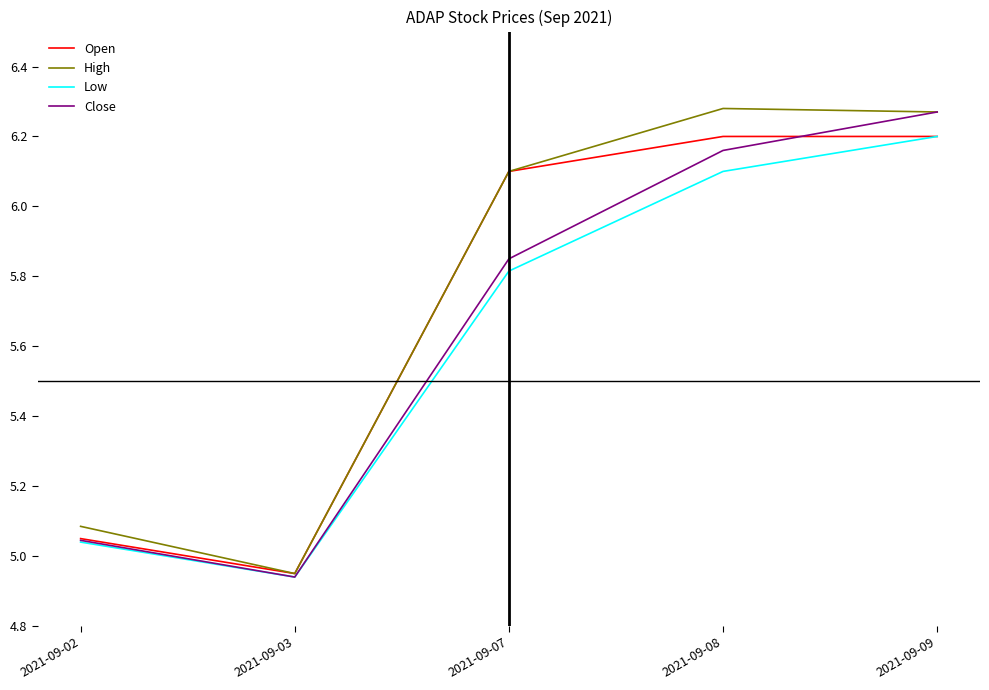

At which category is the sum across all series the highest?

2021-09-09